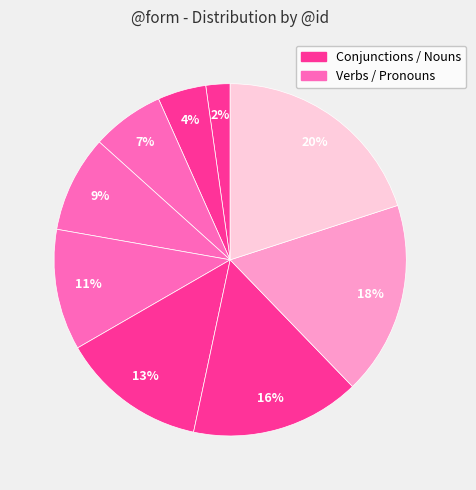

Which category has the biggest portion of the pie?

[0]